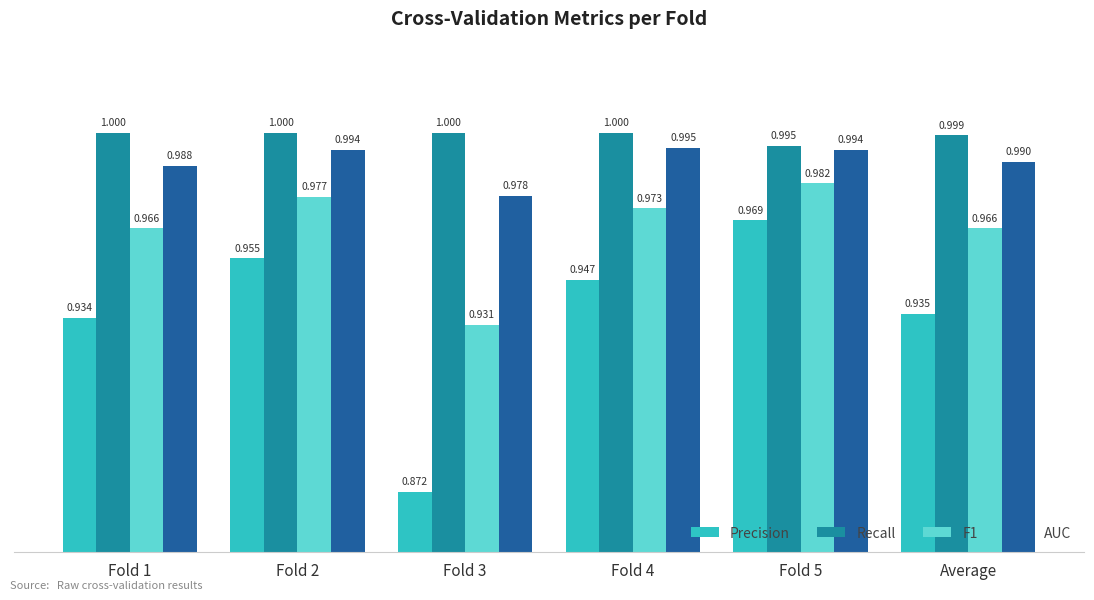

Rank the series at Fold 5 from highest to lowest value.

Recall, AUC, F1, Precision